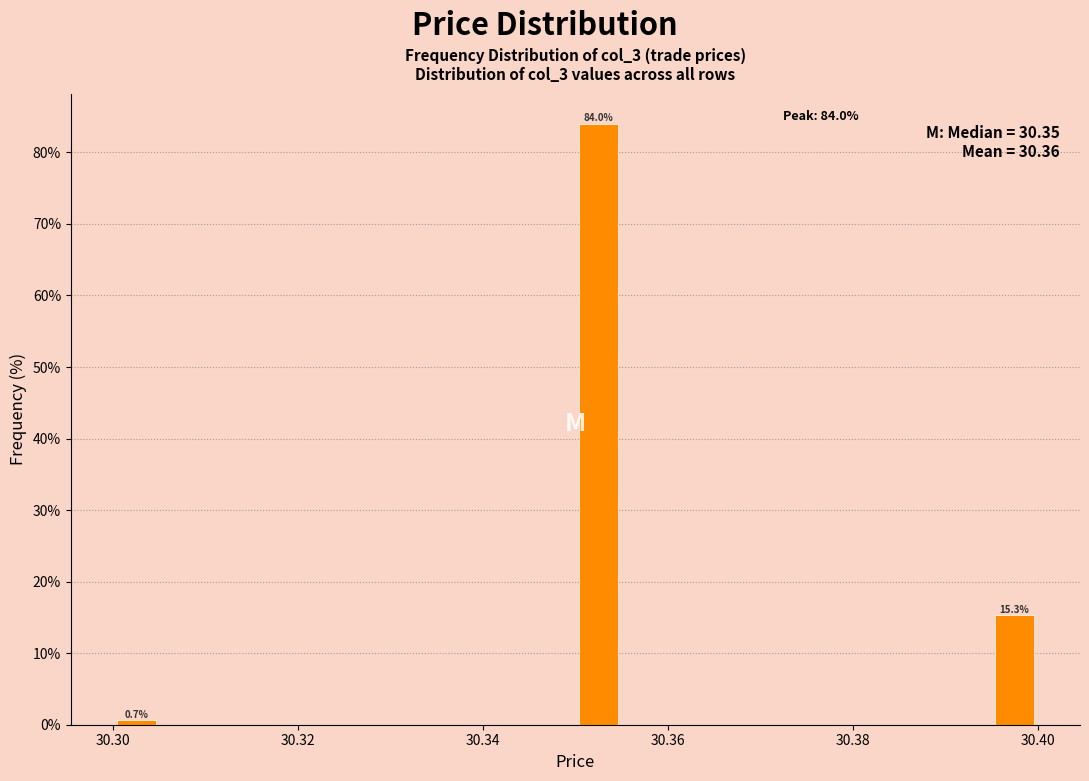

Around what value on the x-axis is the tallest bar? Give the approximate position of its centre, as read against the axis.

30.352